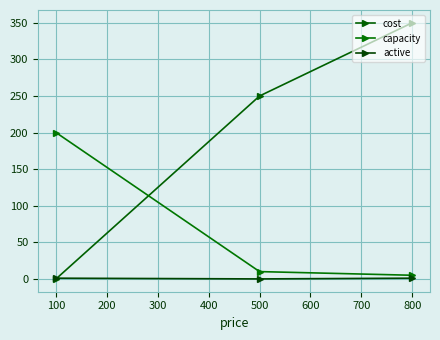

How many values in the capacity series are below 10?

1